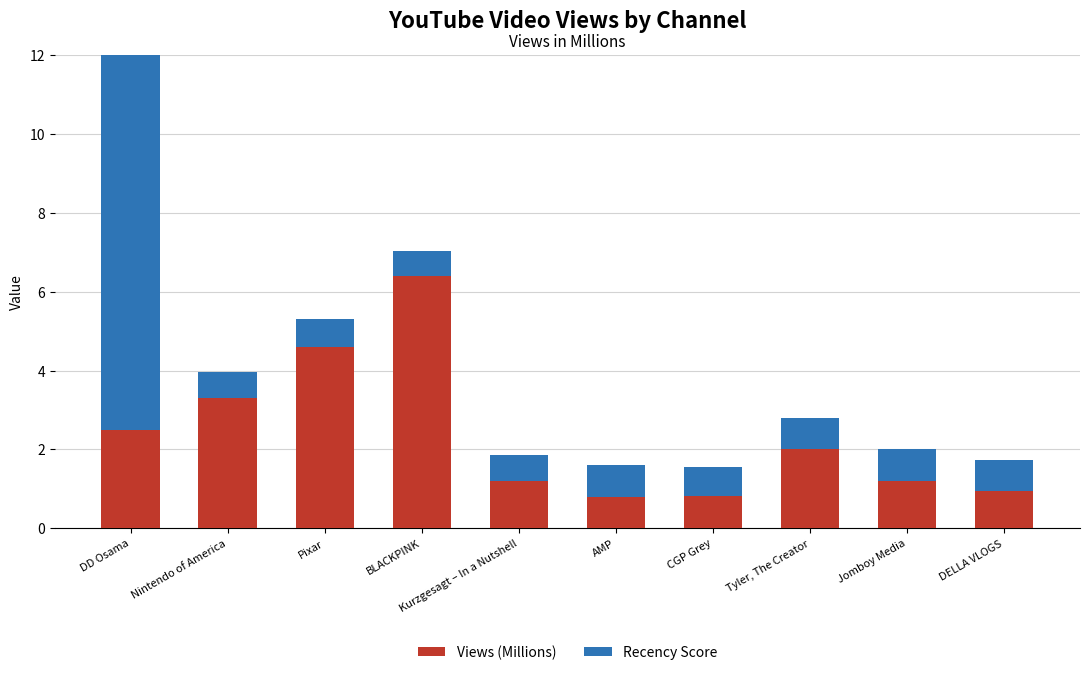

What is the difference between the second highest and second lowest values in the Views (Millions) series?

3.8